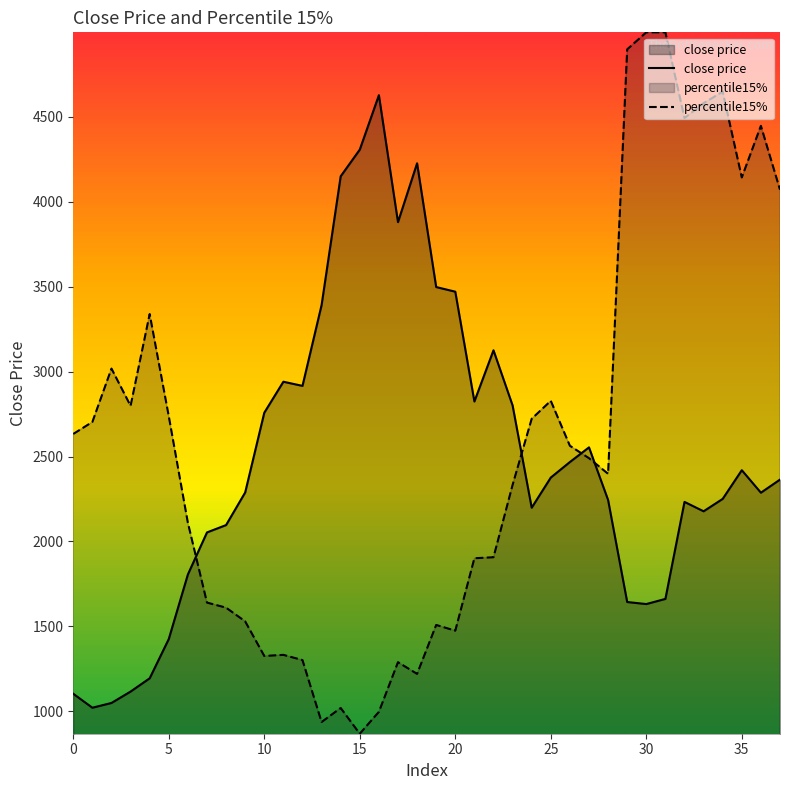

Is it true that percentile15% equals 2827.9 at 25?

True